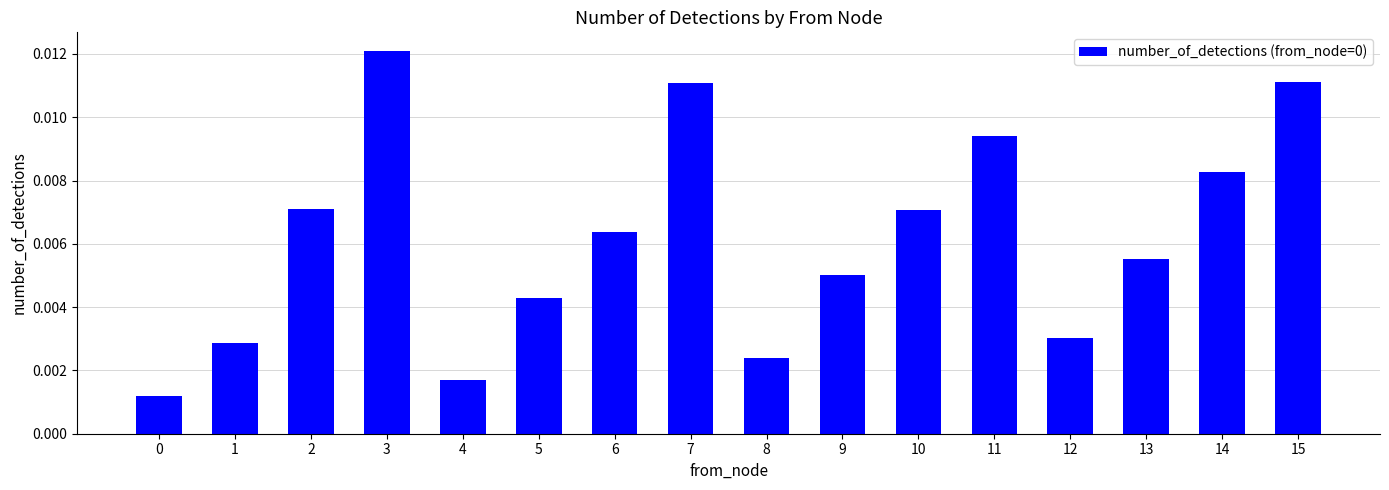

Between 12 and 4, which is larger?

12